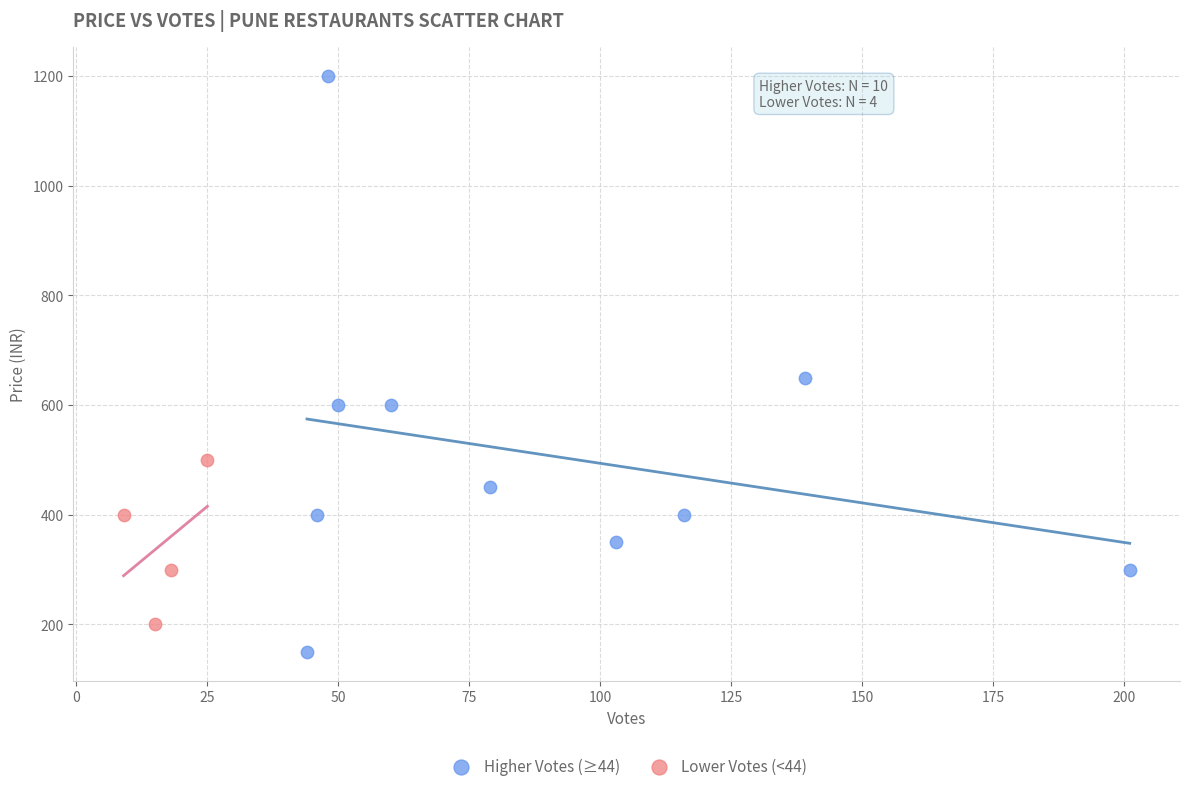

What are all the series names shown in the legend?

Higher Votes (≥44), Lower Votes (<44)